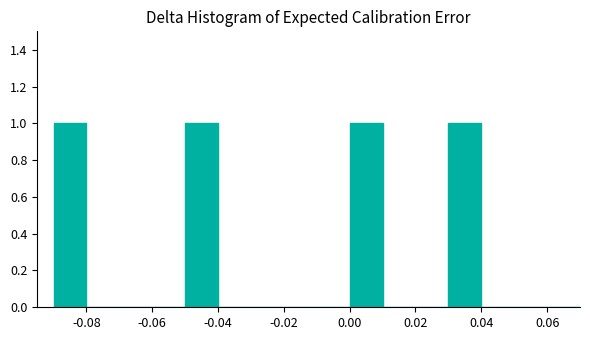

Reading left to right, list every bar in this chart as the range it spans on the x-axis followed by its height. The values are not printed on the chart, so give them approximately, as read against the axis.

-0.09 to -0.08: 1
-0.08 to -0.07: 0
-0.07 to -0.06: 0
-0.06 to -0.05: 0
-0.05 to -0.04: 1
-0.04 to -0.03: 0
-0.03 to -0.02: 0
-0.02 to -0.01: 0
-0.01 to 0.00: 0
0.00 to 0.01: 1
0.01 to 0.02: 0
0.02 to 0.03: 0
0.03 to 0.04: 1
0.04 to 0.05: 0
0.05 to 0.06: 0
0.06 to 0.07: 0